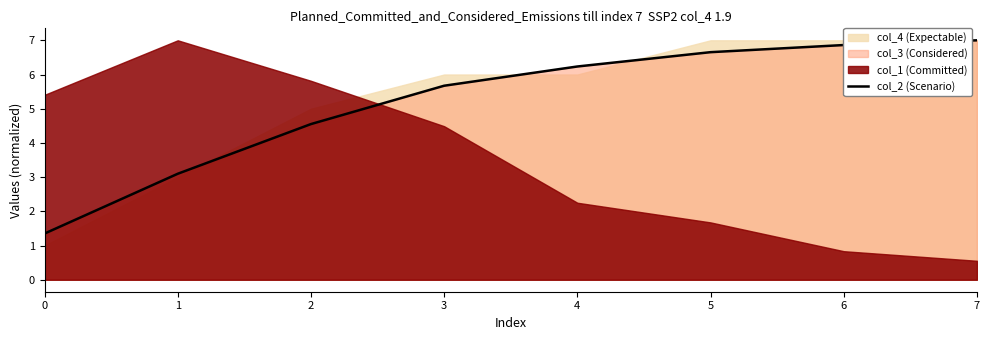

List the labels in order of value, smallest first.

0, 1, 2, 3, 4, 5, 6, 7